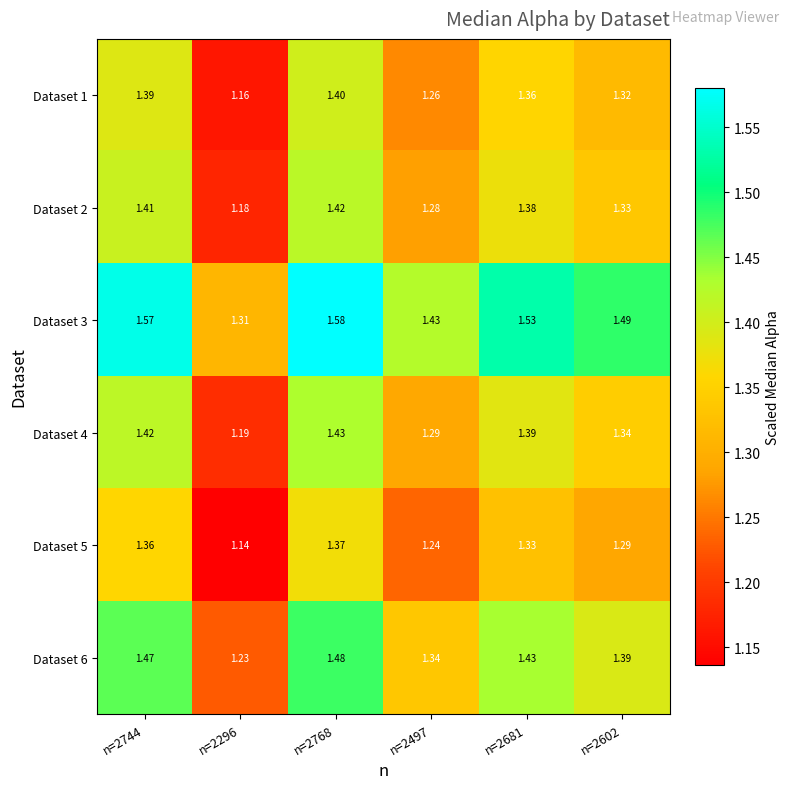

Which has a higher value, n=2681 or n=2744?

n=2744